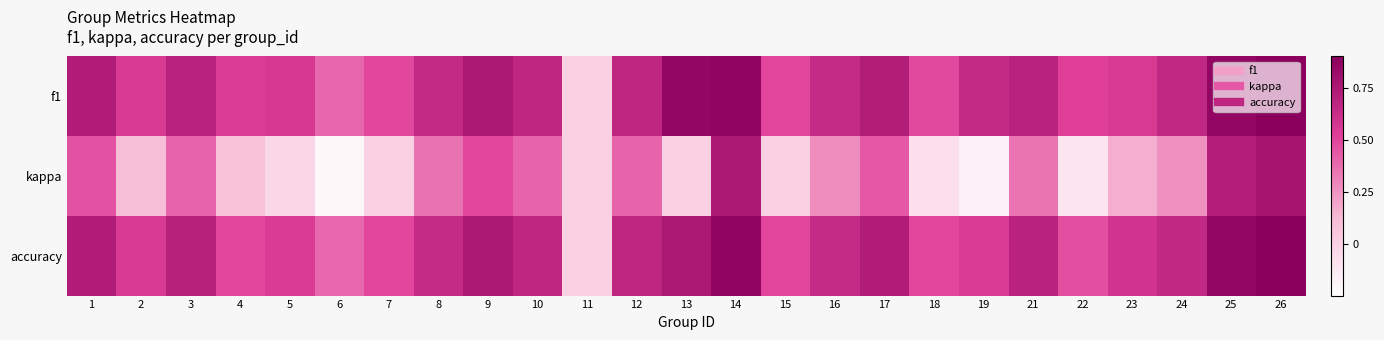

Reading left to right, list all the values displayed in this chart.

f1: 1=0.7	2=0.6	3=0.7	4=0.5	5=0.6	6=0.4	7=0.5	8=0.6	9=0.7	10=0.7	11=0.0	12=0.7	13=0.9	14=0.9	15=0.5	16=0.6	17=0.7	18=0.5	19=0.6	21=0.7	22=0.5	23=0.6	24=0.7	25=0.9	26=0.9
kappa: 1=0.5	2=0.1	3=0.4	4=0.1	5=-0.0	6=-0.2	7=0.0	8=0.4	9=0.5	10=0.4	11=0.0	12=0.4	13=0.0	14=0.8	15=0.0	16=0.3	17=0.4	18=-0.1	19=-0.2	21=0.3	22=-0.1	23=0.2	24=0.3	25=0.7	26=0.8
accuracy: 1=0.7	2=0.6	3=0.7	4=0.5	5=0.5	6=0.4	7=0.5	8=0.6	9=0.8	10=0.7	11=0.0	12=0.7	13=0.8	14=0.9	15=0.5	16=0.6	17=0.7	18=0.5	19=0.5	21=0.7	22=0.5	23=0.6	24=0.7	25=0.9	26=0.9